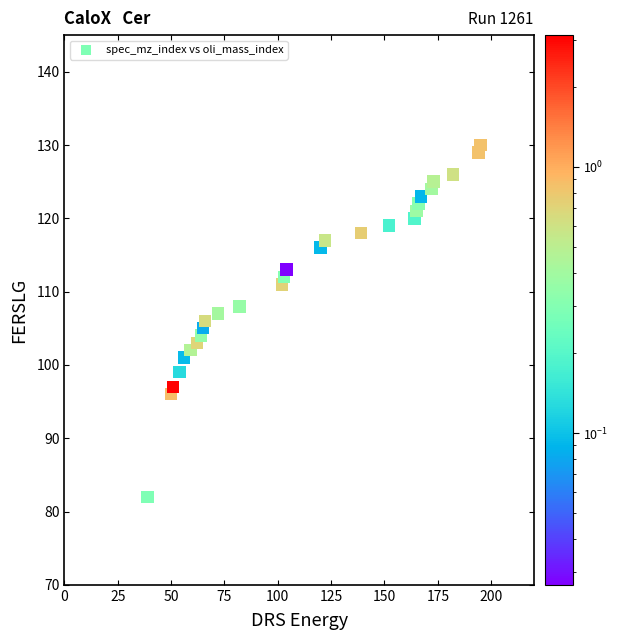

What is the range of Y values (max minus min)?

48